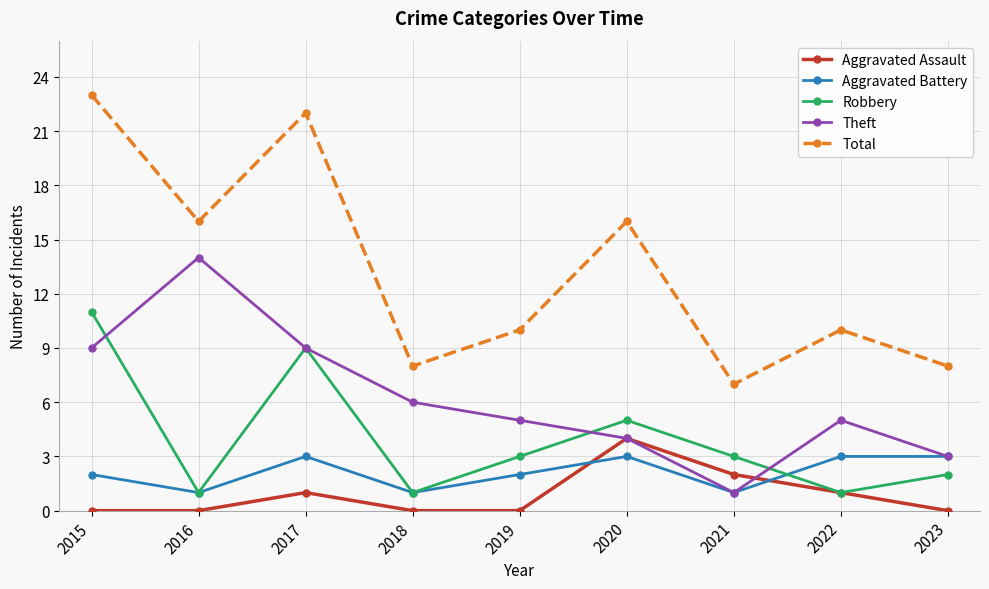

The Aggravated Assault series shows 0 at 2015. True or false?

True